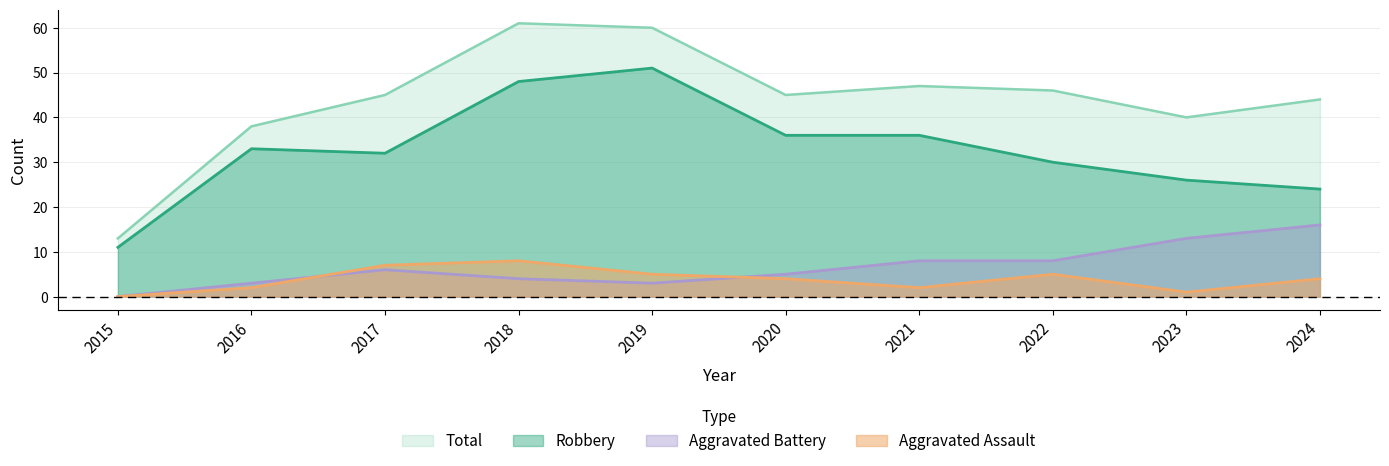

At which category is the sum across all series the highest?

2018